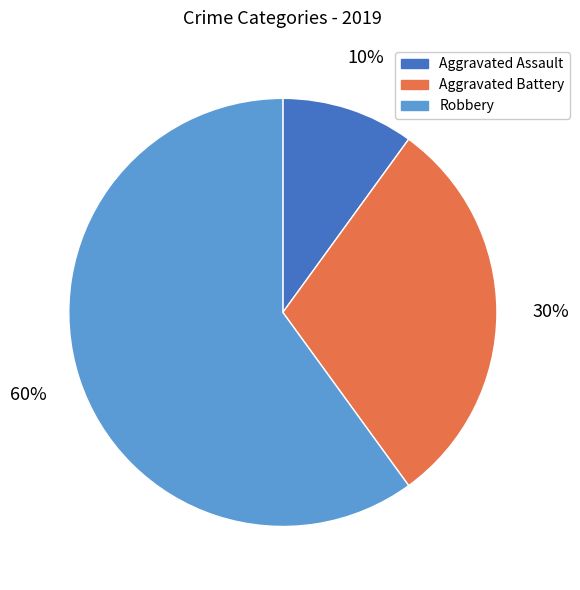

What percentage is the Robbery slice, to the nearest percent?

60%